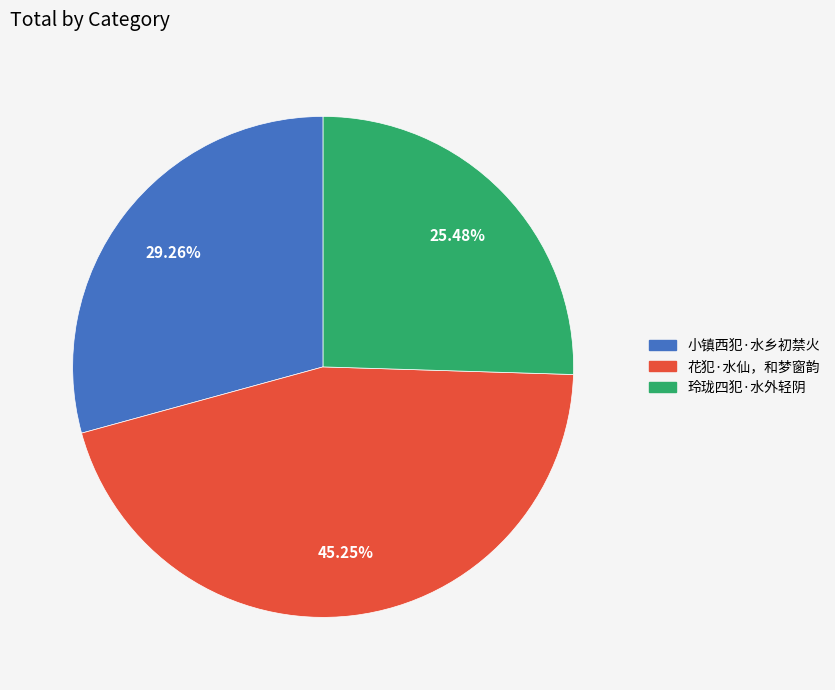

Count the number of slices in the pie.

3